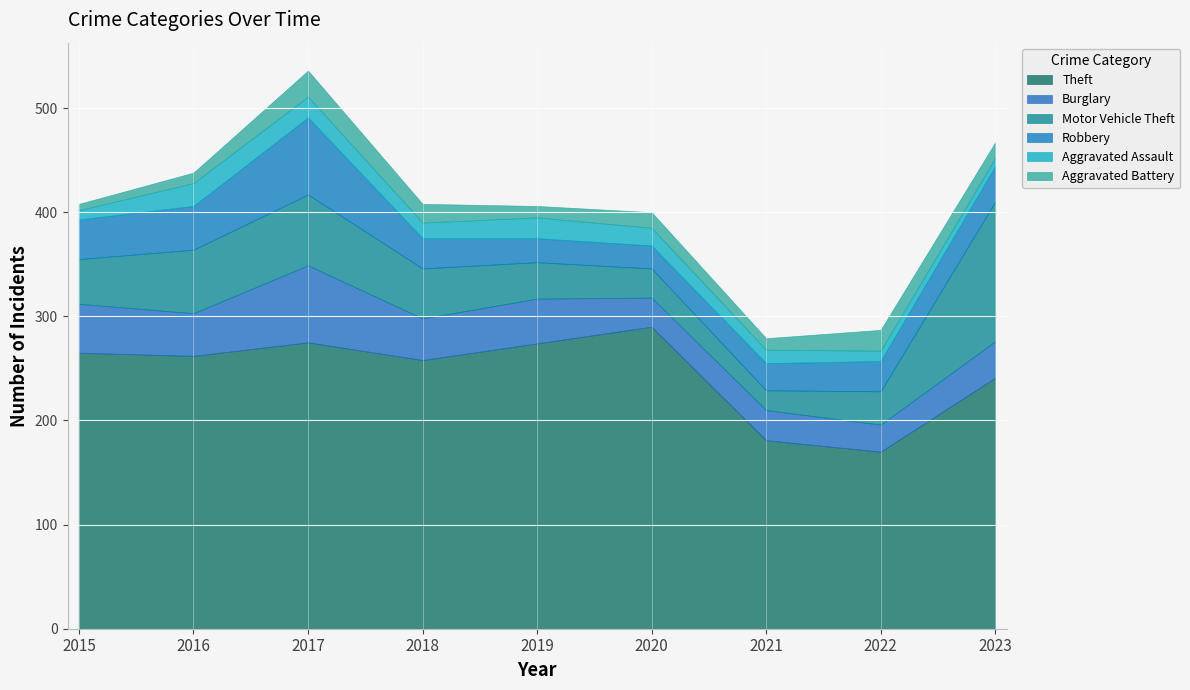

What is the sum of the Robbery values at 2018 and 2021?

55